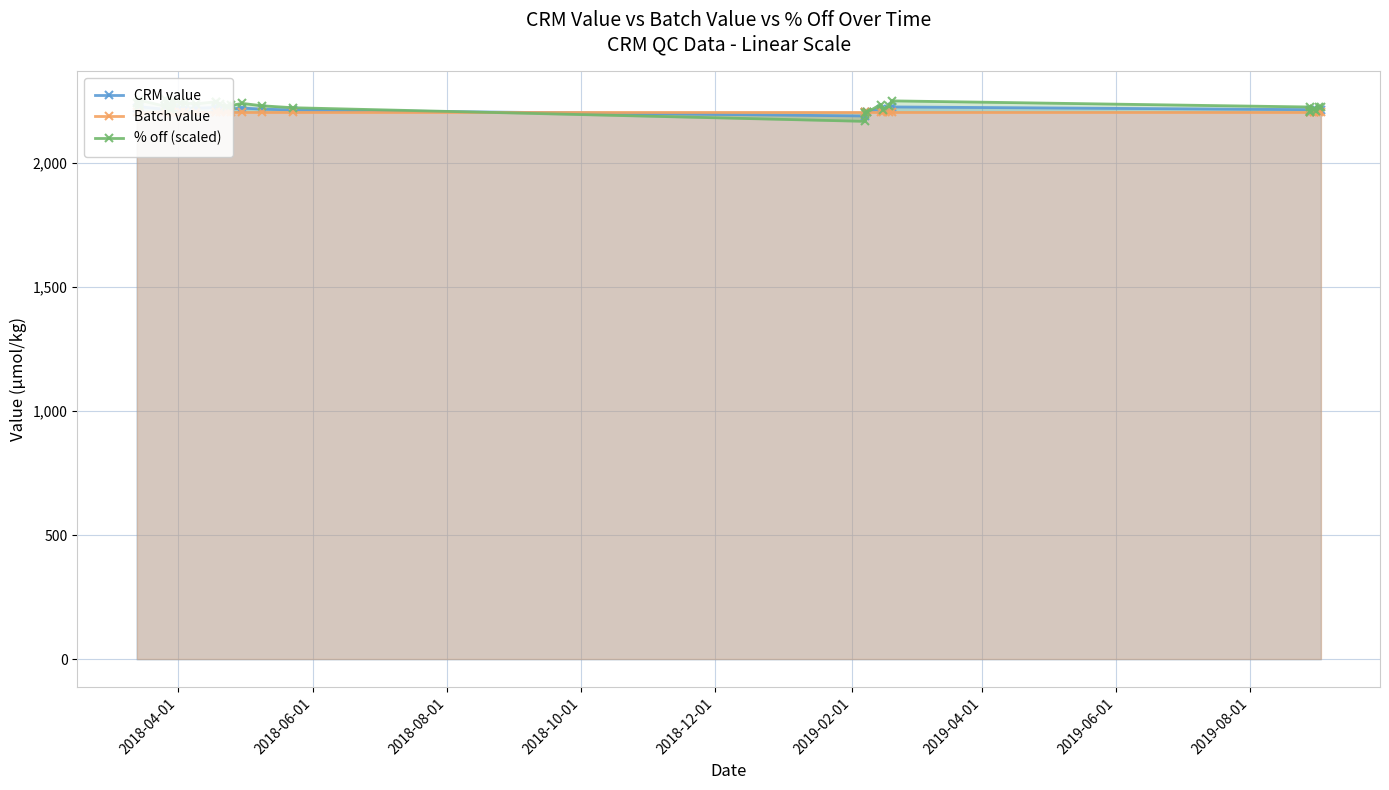

What is the highest value of the % off (scaled) series?

2258.2